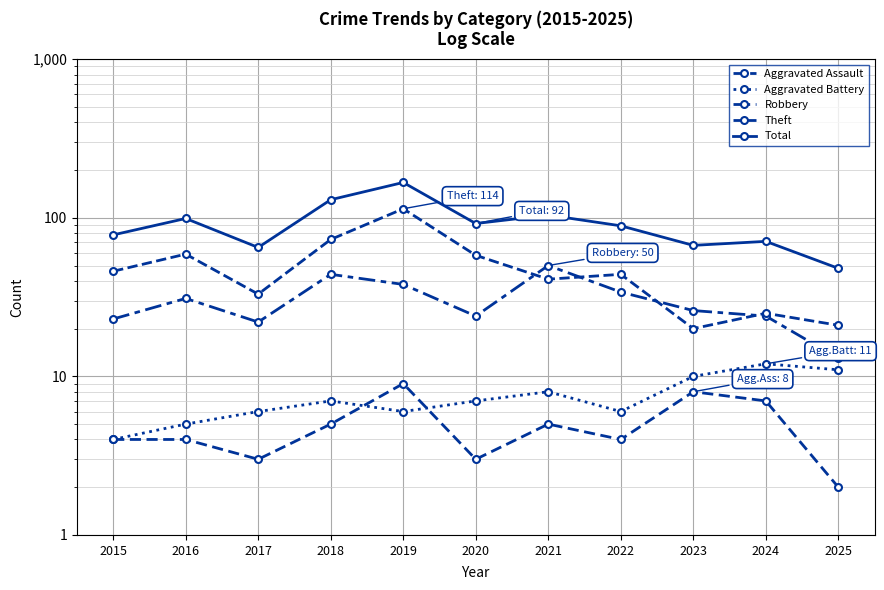

At which category does Robbery reach its first local valley?

2017